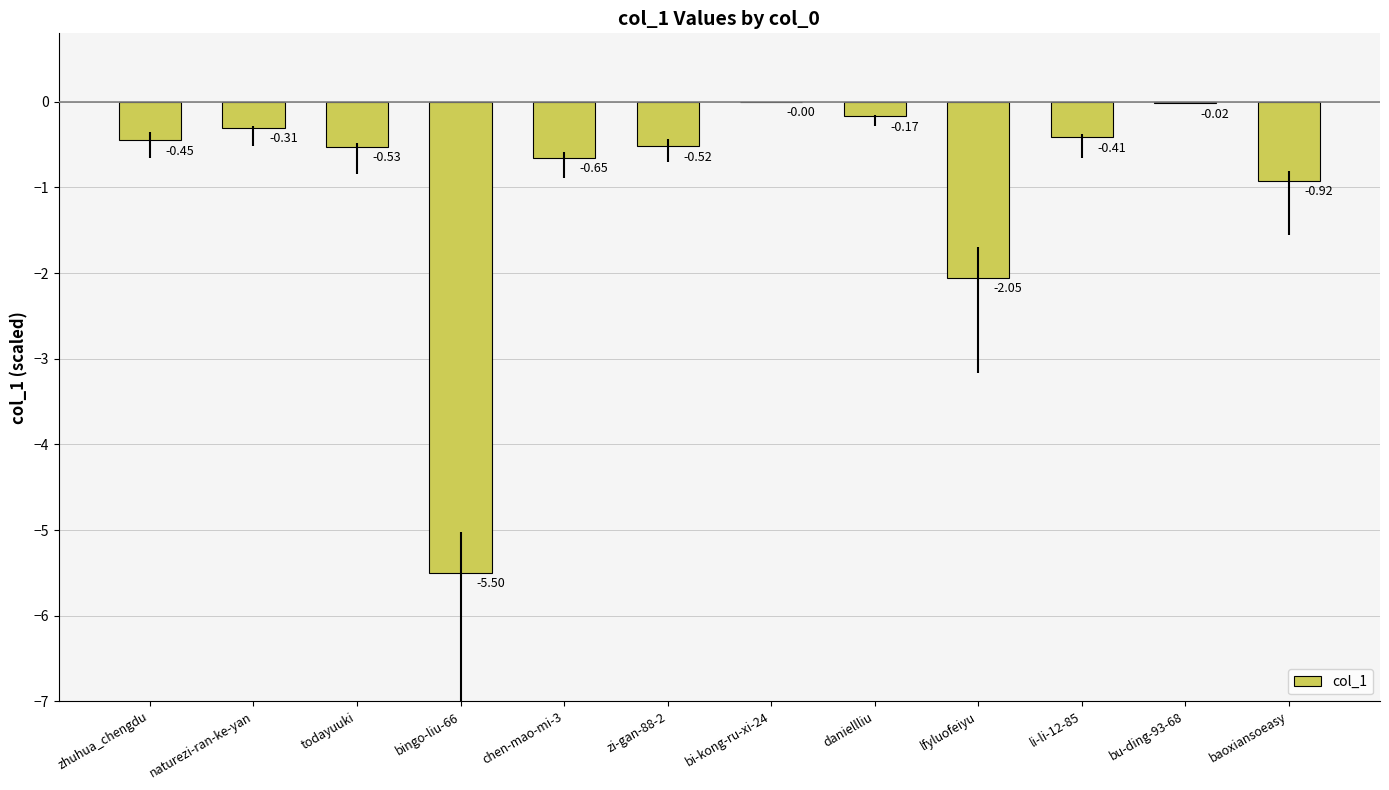

Which has a higher value, chen-mao-mi-3 or bingo-liu-66?

chen-mao-mi-3